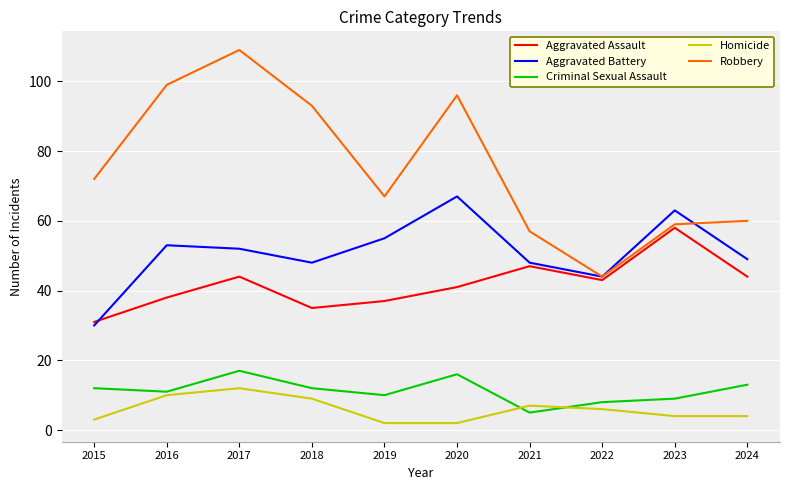

At which category does Aggravated Battery reach its first local valley?

2018